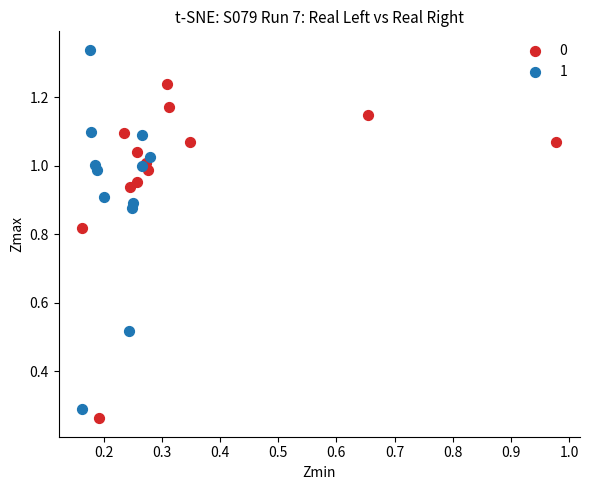

What are all the series names shown in the legend?

0, 1